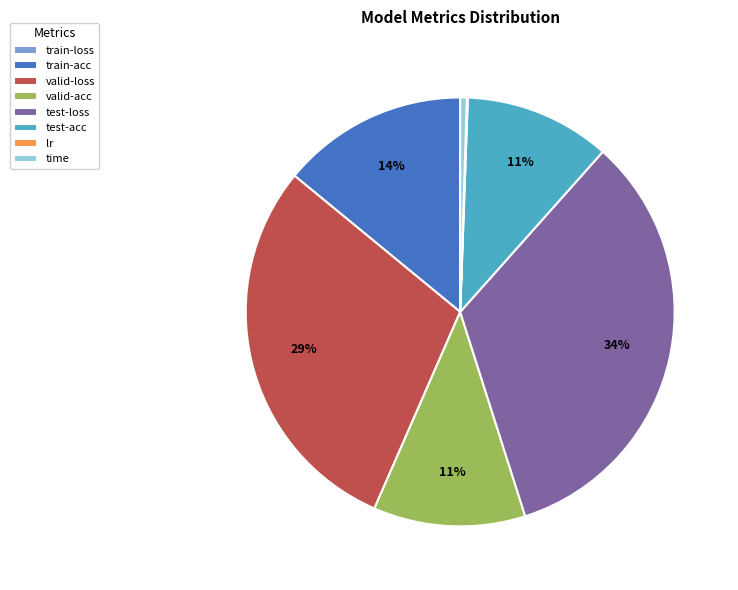

Which slice is the largest?

test-loss